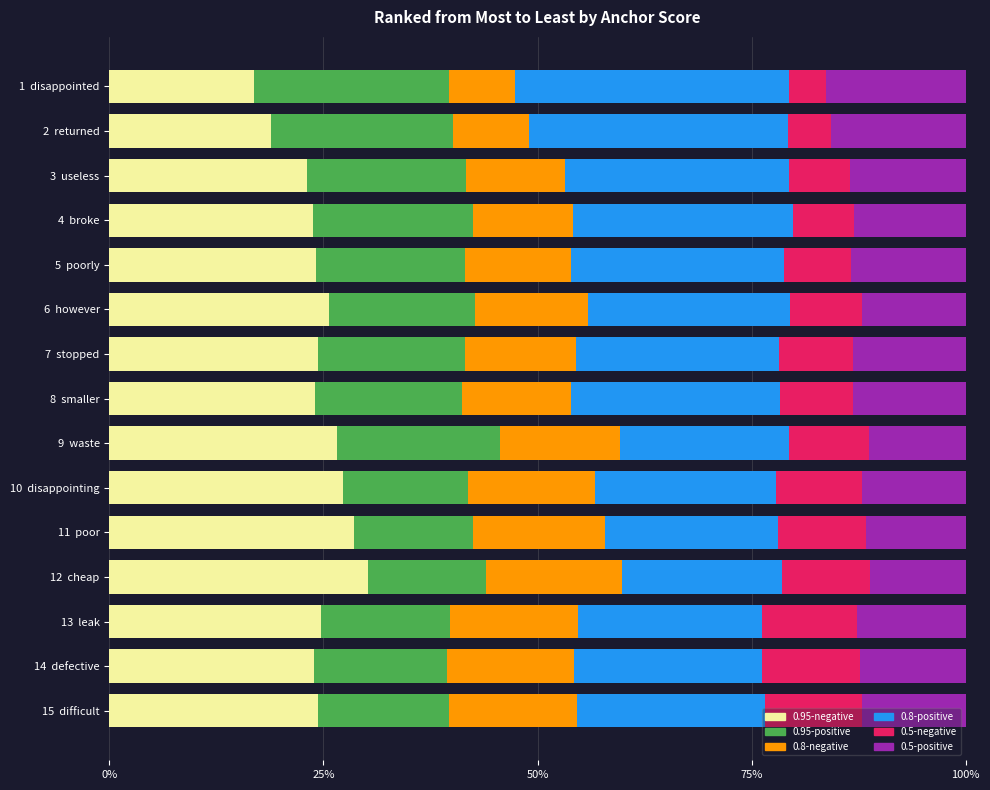

What are all the series names shown in the legend?

0.95-negative, 0.95-positive, 0.8-negative, 0.8-positive, 0.5-negative, 0.5-positive